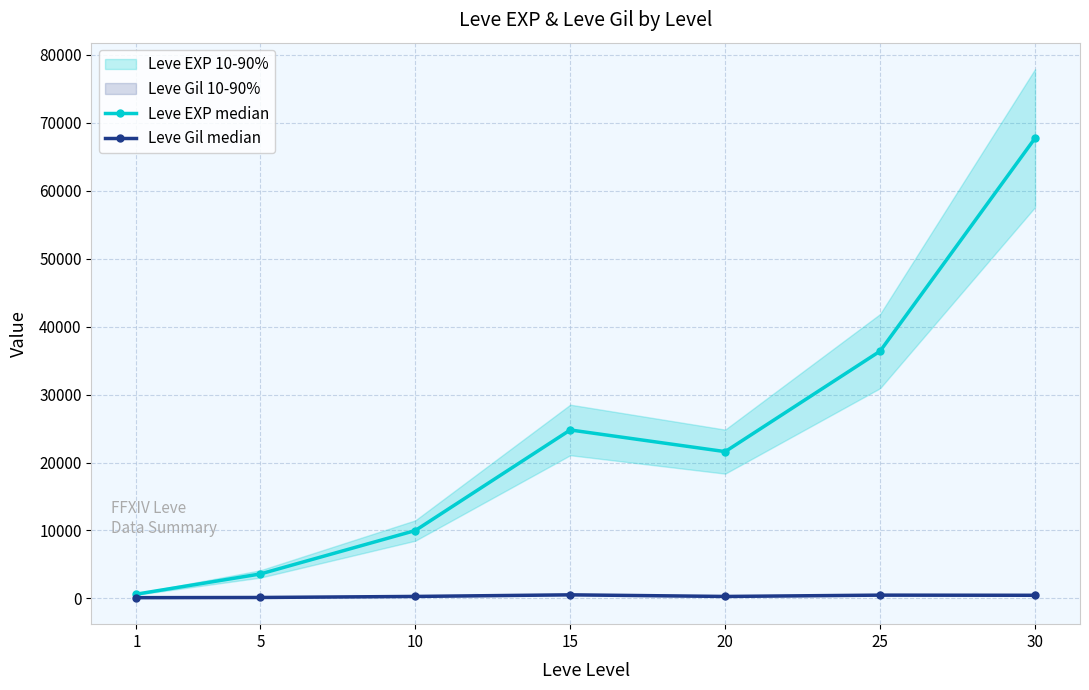

At 1, list the series in order from smallest to largest.

Leve Gil median, Leve EXP median